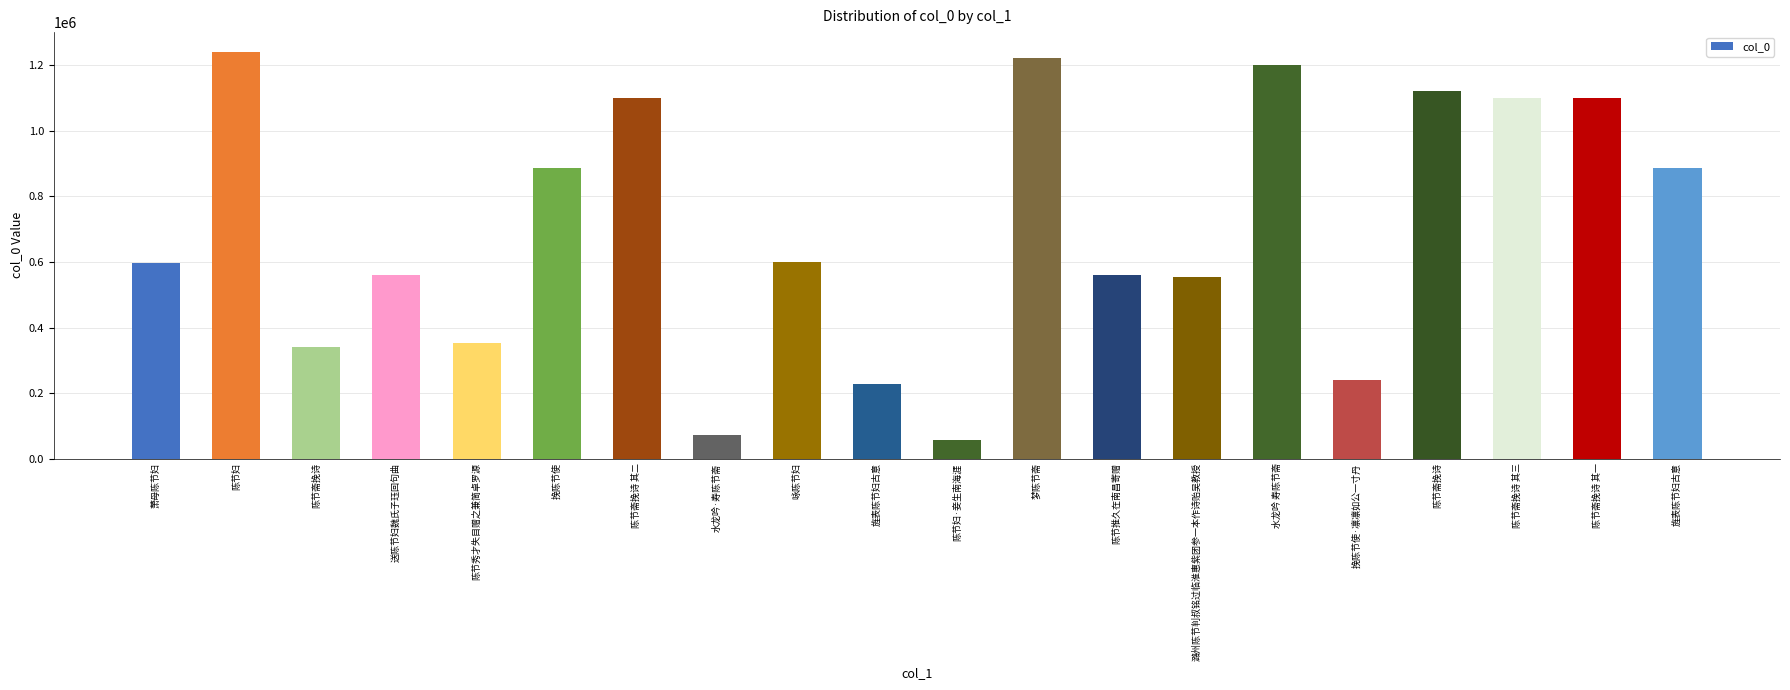

Count the number of data series in this chart.

1